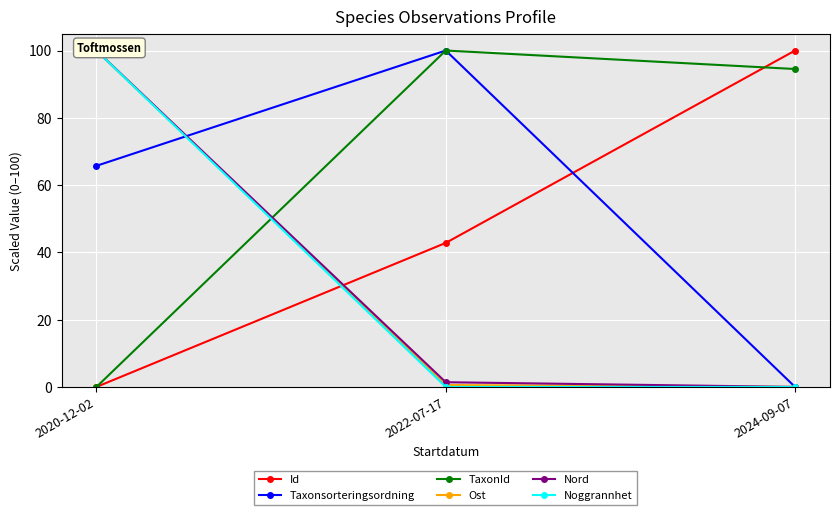

What is the label of the 2nd point from the left?

2022-07-17